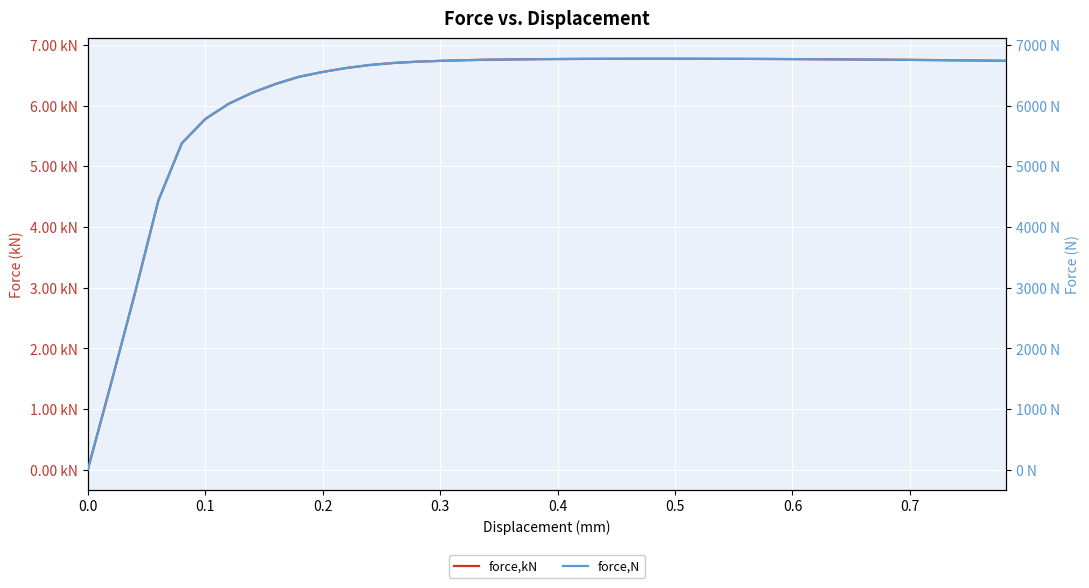

How many series are shown in this chart?

2